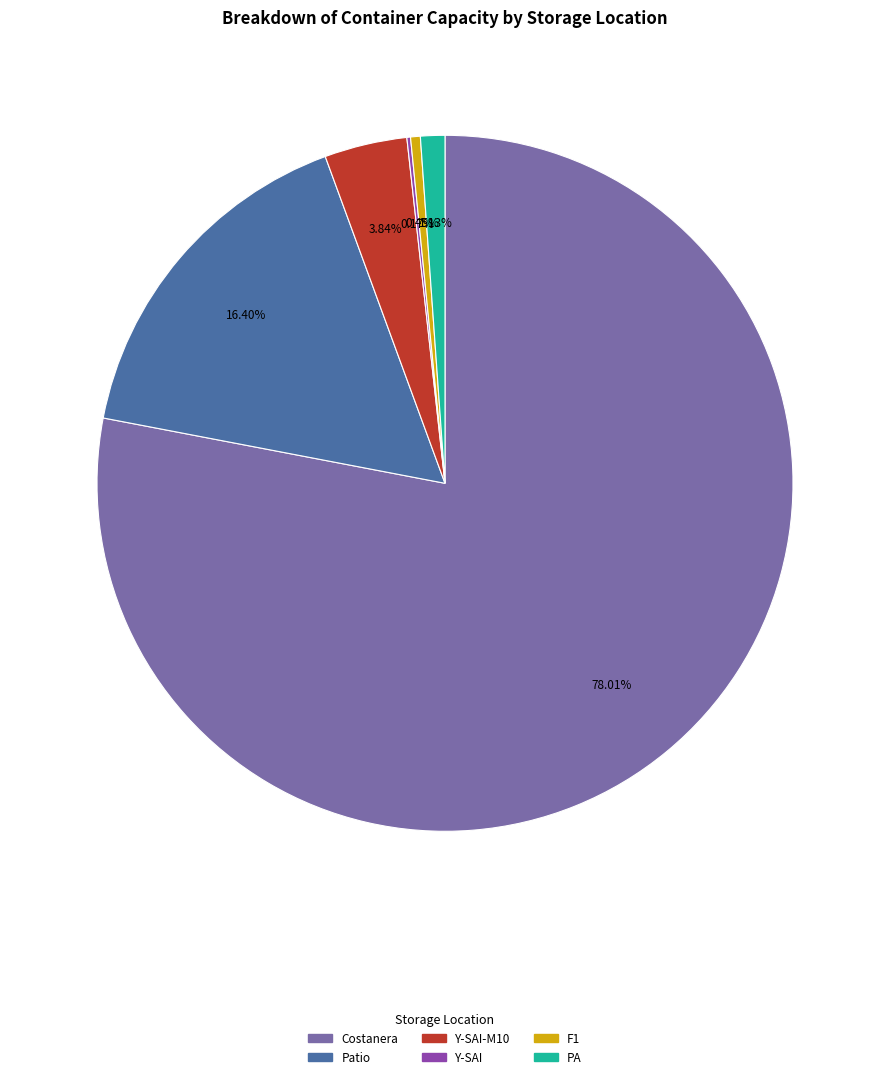

To the nearest percent, what is the difference between the largest and smallest slice percentages?

78%